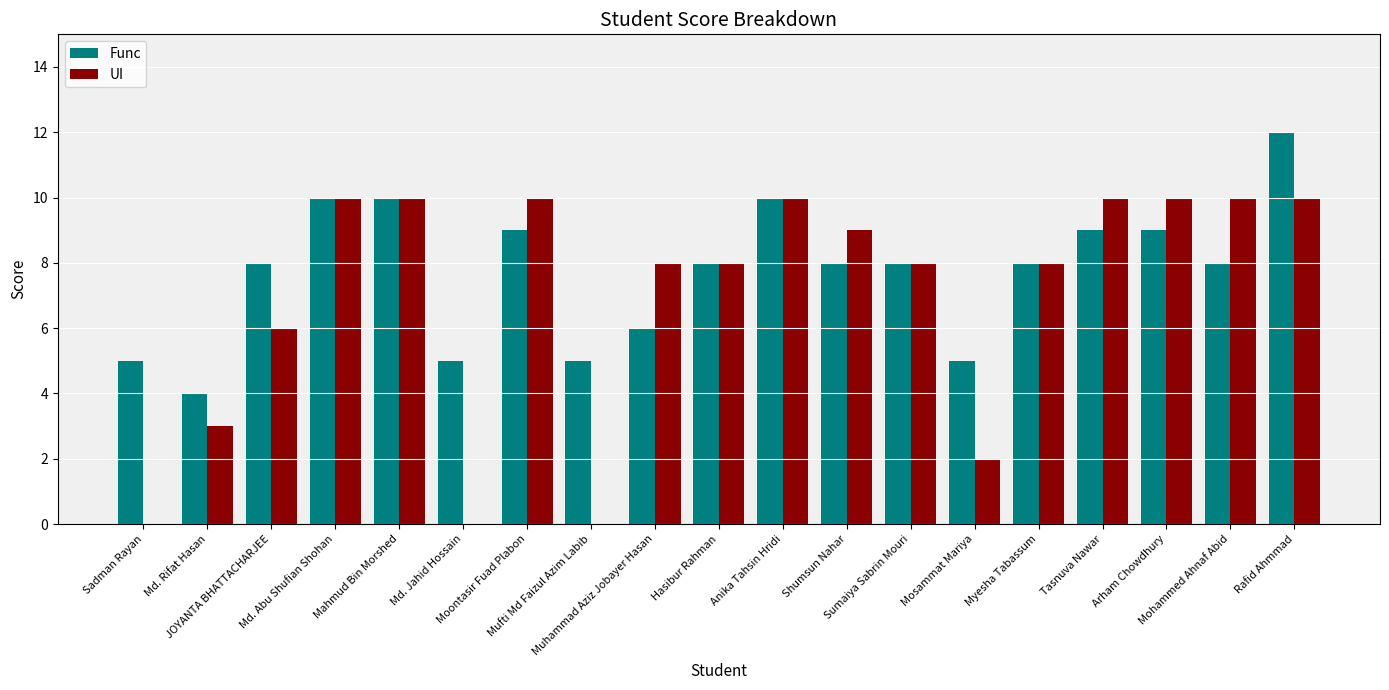

Reading left to right, transcribe all the data shown in this chart.

Func: Sadman Rayan=5	Md. Rifat Hasan=4	JOYANTA BHATTACHARJEE=8	Md. Abu Shufian Shohan=10	Mahmud Bin Morshed=10	Md. Jahid Hossain=5	Moontasir Fuad Plabon=9	Mufti Md Faizul Azim Labib=5	Muhammad Aziz Jobayer Hasan=6	Hasibur Rahman=8	Anika Tahsin Hridi=10	Shumsun Nahar=8	Sumaiya Sabrin Mouri=8	Mosammat Mariya=5	Myesha Tabassum=8	Tasnuva Nawar=9	Arham Chowdhury=9	Mohammed Ahnaf Abid=8	Rafid Ahmmad=12
UI: Sadman Rayan=0	Md. Rifat Hasan=3	JOYANTA BHATTACHARJEE=6	Md. Abu Shufian Shohan=10	Mahmud Bin Morshed=10	Md. Jahid Hossain=0	Moontasir Fuad Plabon=10	Mufti Md Faizul Azim Labib=0	Muhammad Aziz Jobayer Hasan=8	Hasibur Rahman=8	Anika Tahsin Hridi=10	Shumsun Nahar=9	Sumaiya Sabrin Mouri=8	Mosammat Mariya=2	Myesha Tabassum=8	Tasnuva Nawar=10	Arham Chowdhury=10	Mohammed Ahnaf Abid=10	Rafid Ahmmad=10